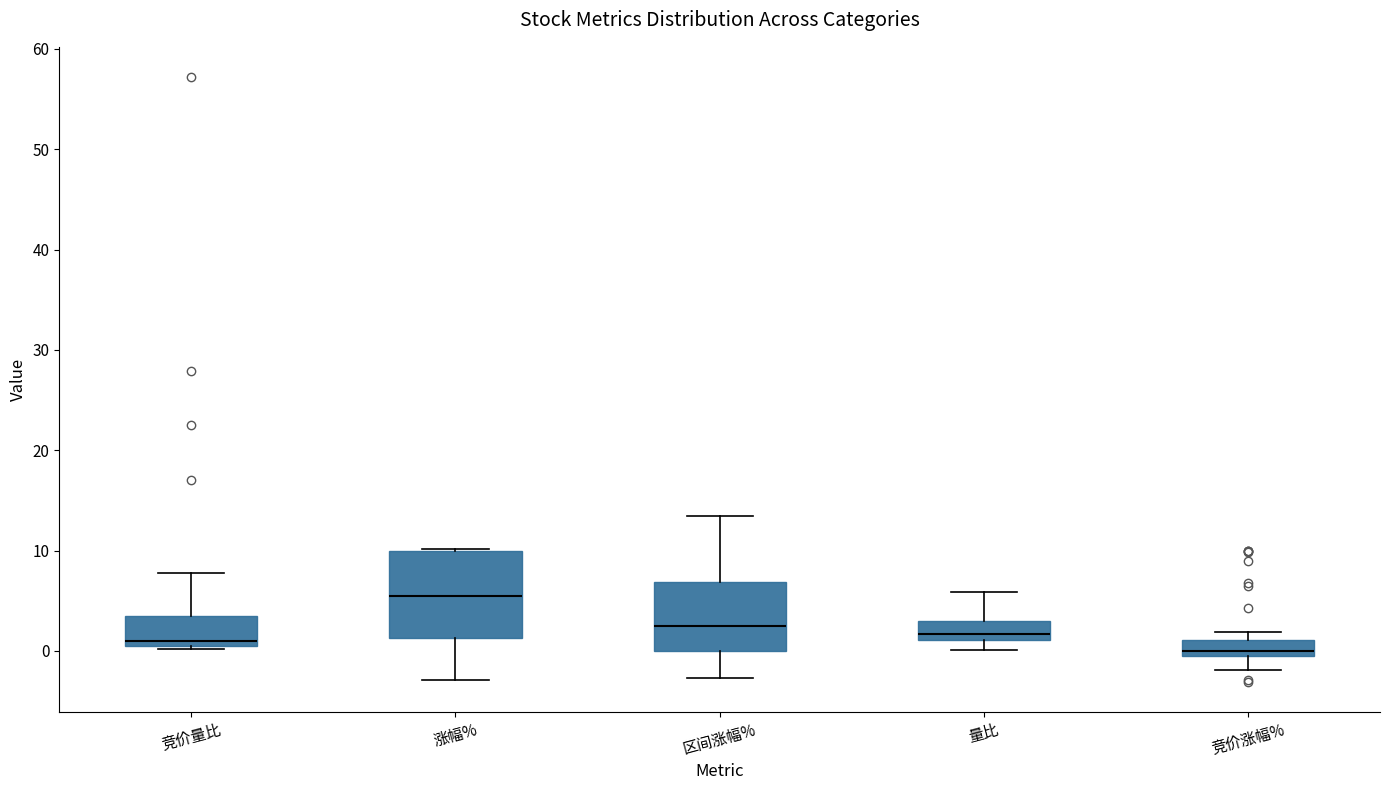

Which box is the tallest, from its lower edge to its upper edge?

涨幅%